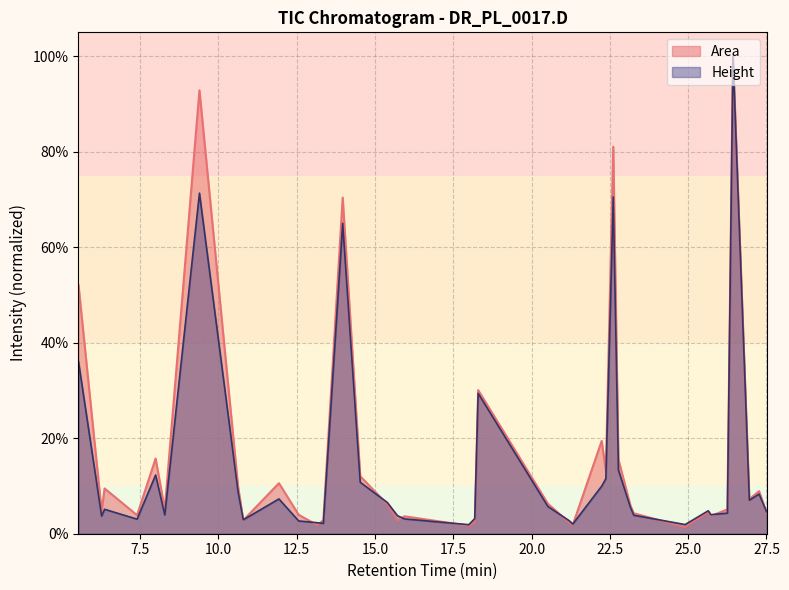

Between 26.43 and 22.238, which is larger?

26.43